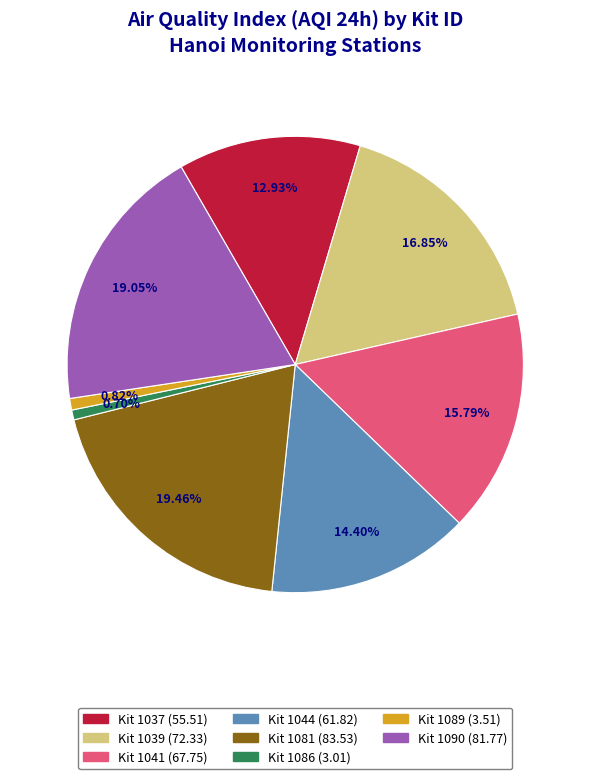

Is there any slice that represents more than half of the pie?

No